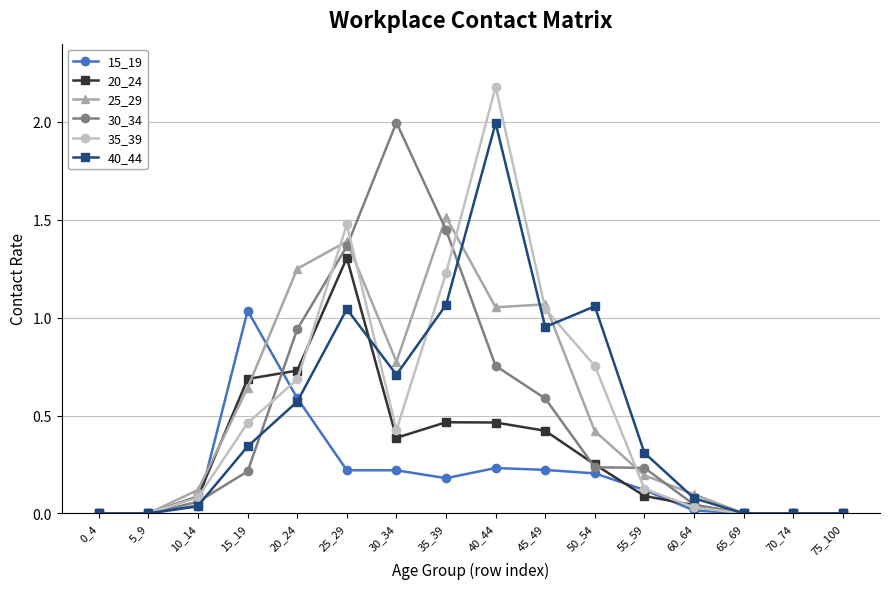

How many data points does each series have?

16